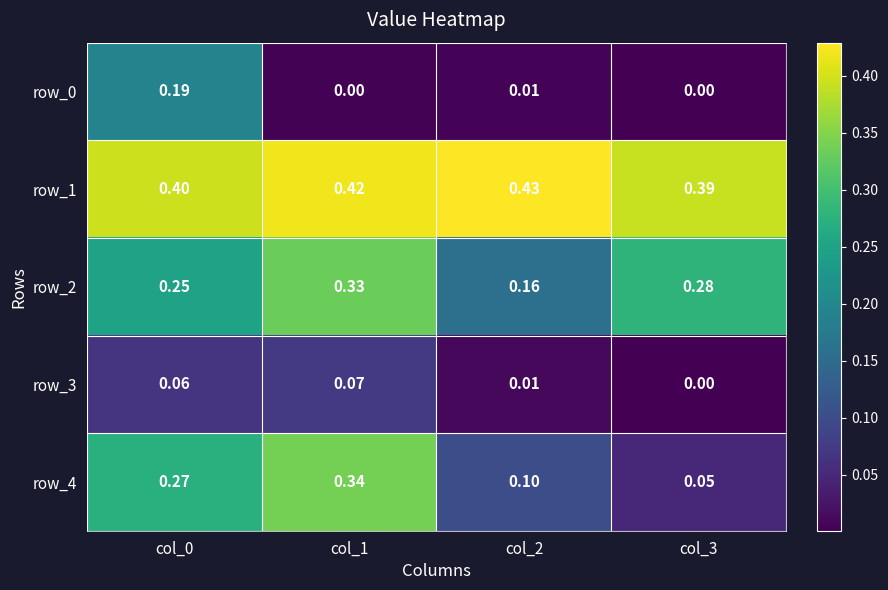

Is the value of row_3 at col_0 greater than the value of row_0 at col_3?

Yes